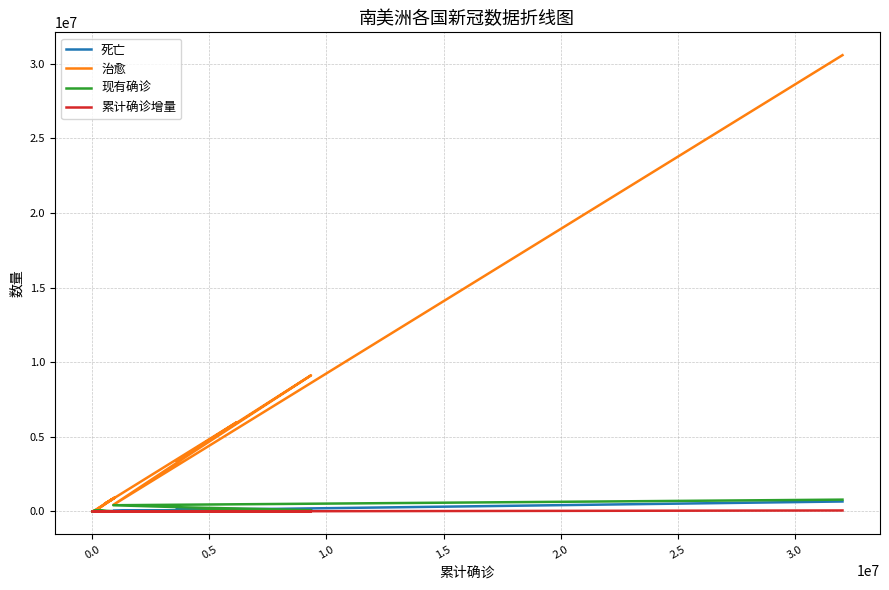

At which label does 累计确诊增量 first exceed 140?

1.5